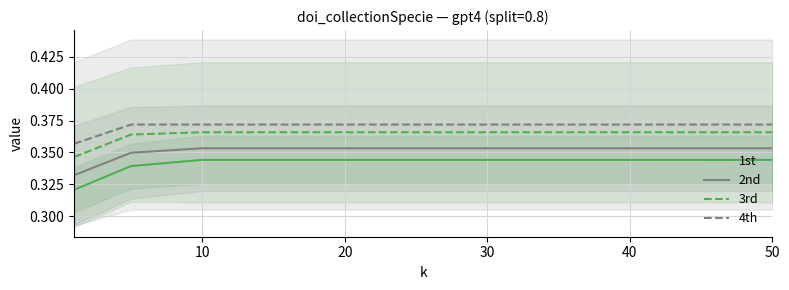

The value of 2nd at 10 is 0.2. True or false?

False